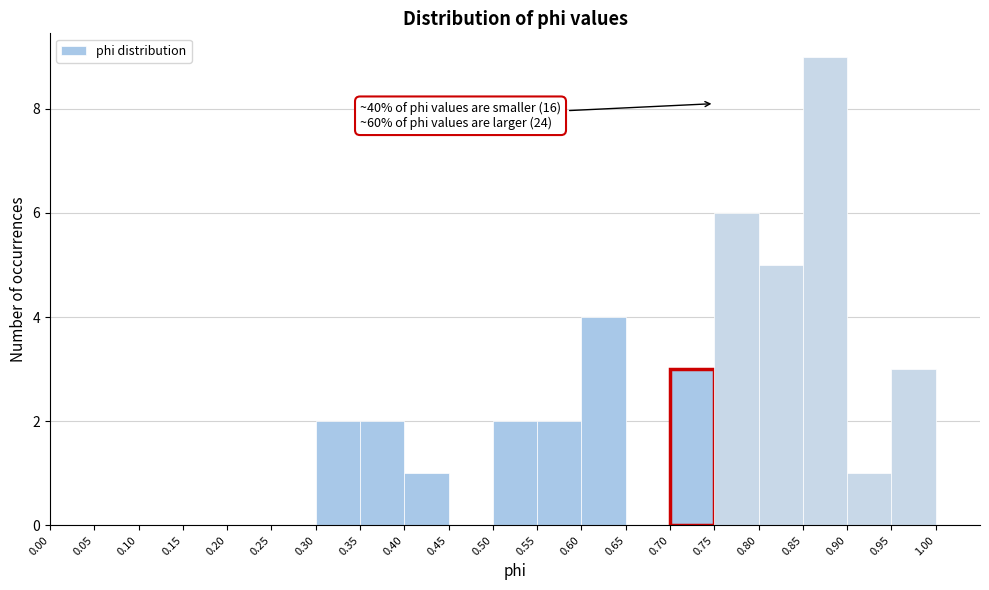

Over which range of the x-axis is the bar tallest?

0.85 to 0.90